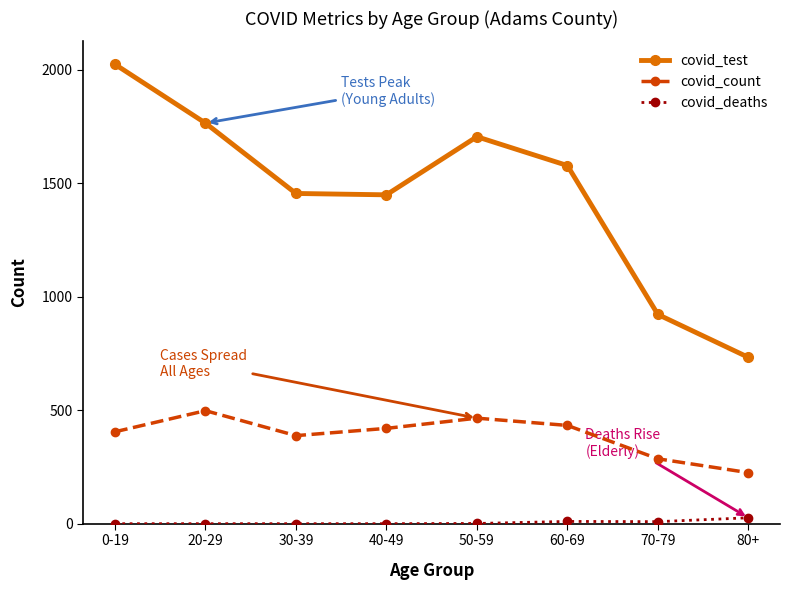

Is it true that covid_count equals 142 at 40-49?

False